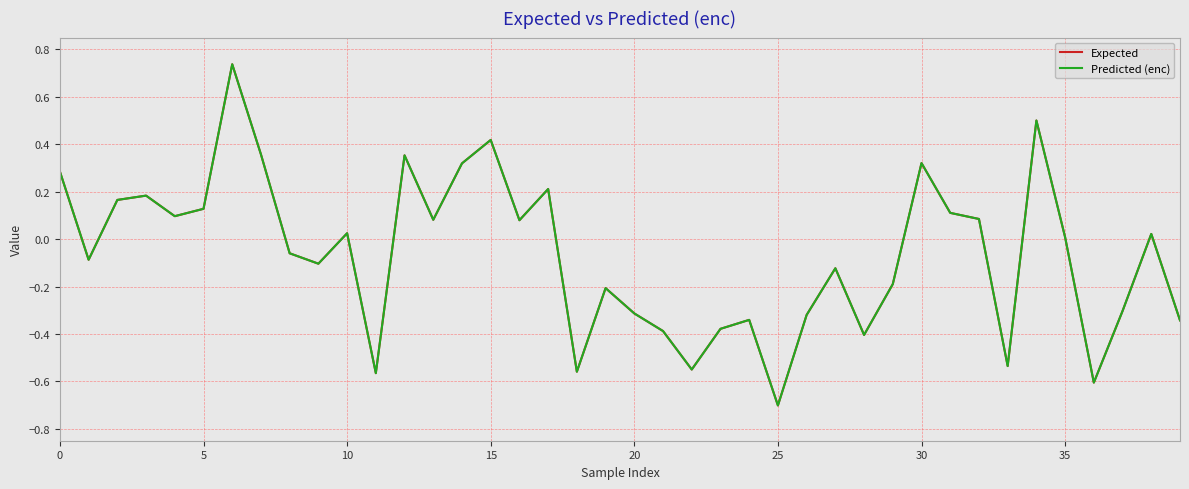

How many lines are shown in the chart?

2